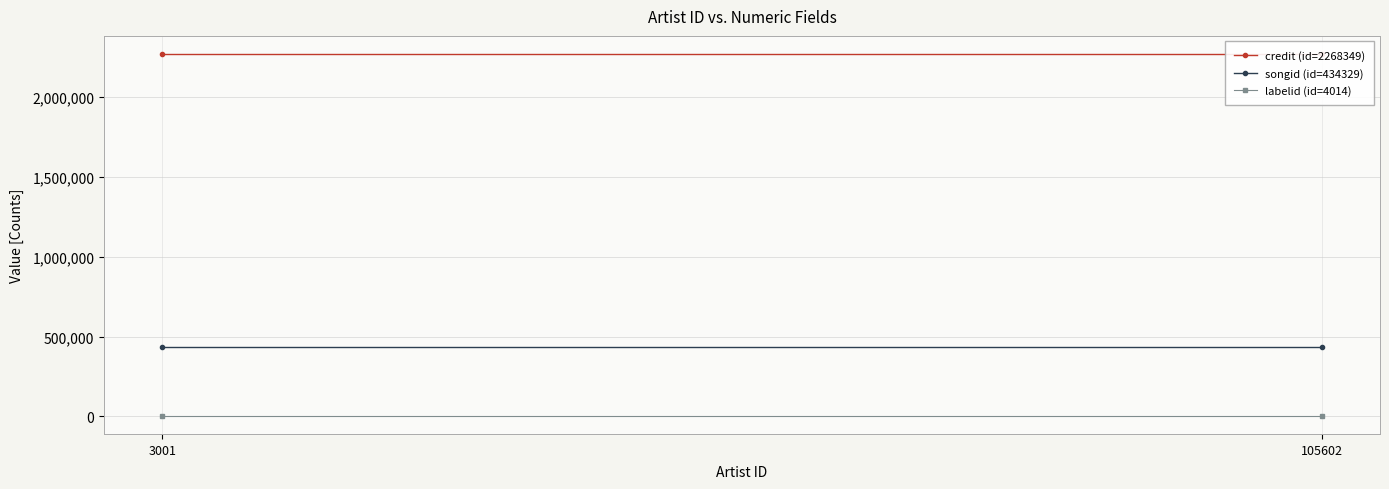

Rank the categories by credit (id=2268349) value from lowest to highest.

3001, 105602